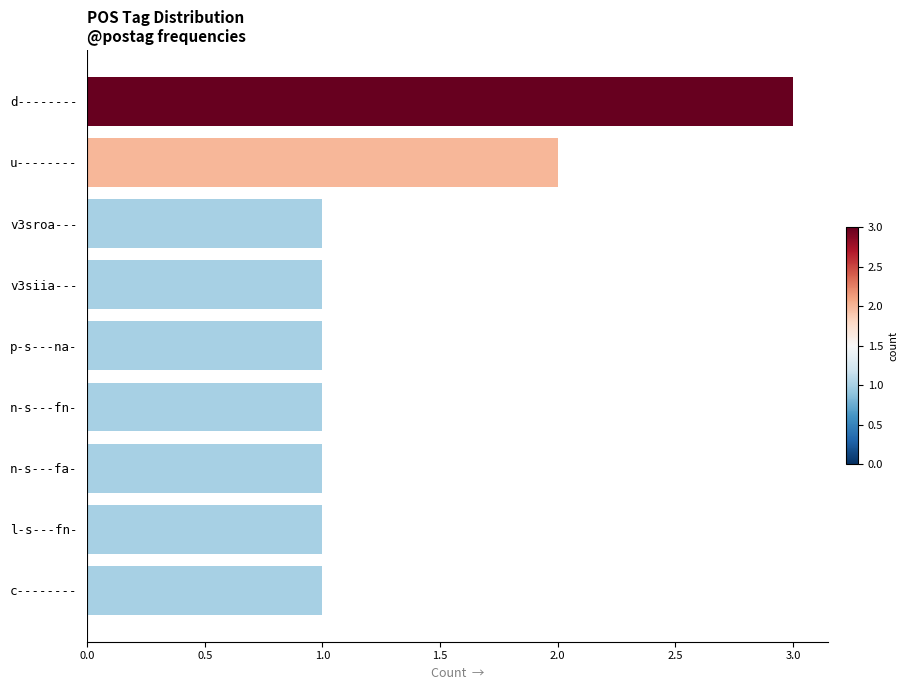

Reading top to bottom, transcribe all the data shown in this chart.

3	2	1	1	1	1	1	1	1